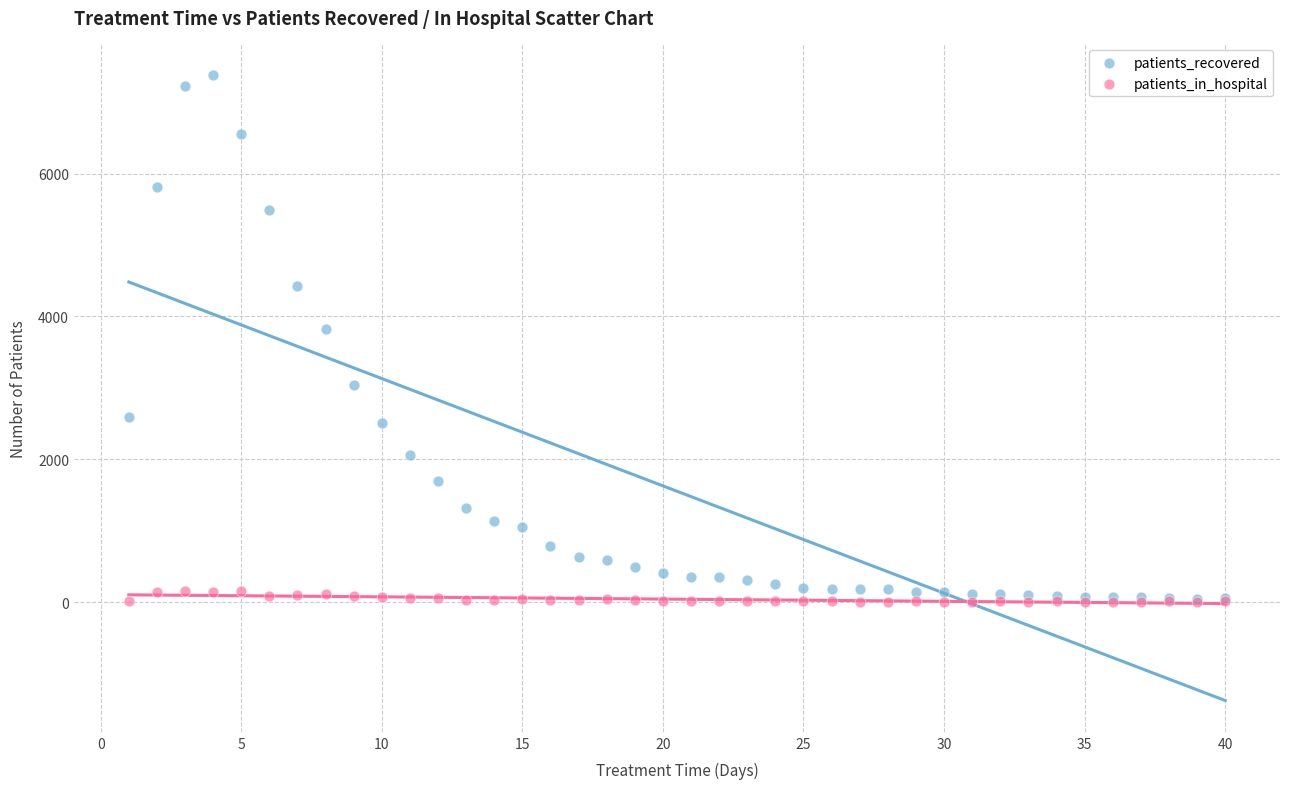

In the patients_recovered series, what Y value is closest to 3711?

3823